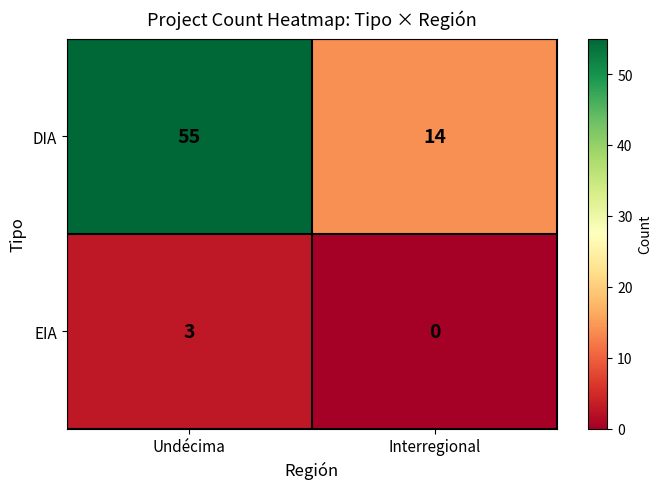

What is the difference between the highest and lowest values at Interregional?

14